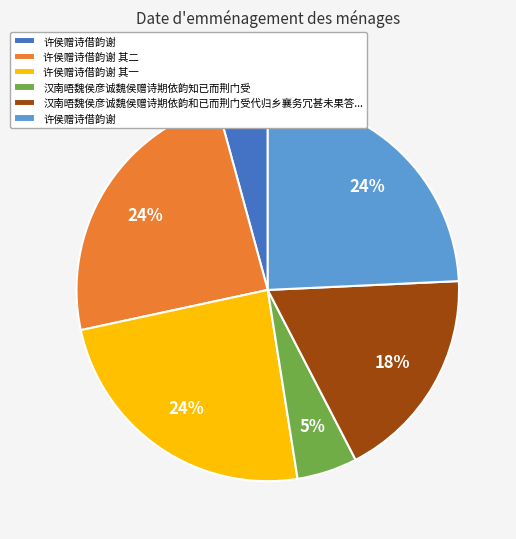

To the nearest percent, what is the average slice percentage?

17%